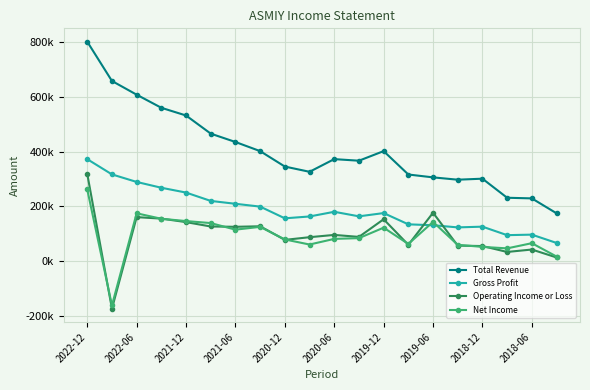

What is the average value of the Total Revenue series?

406965